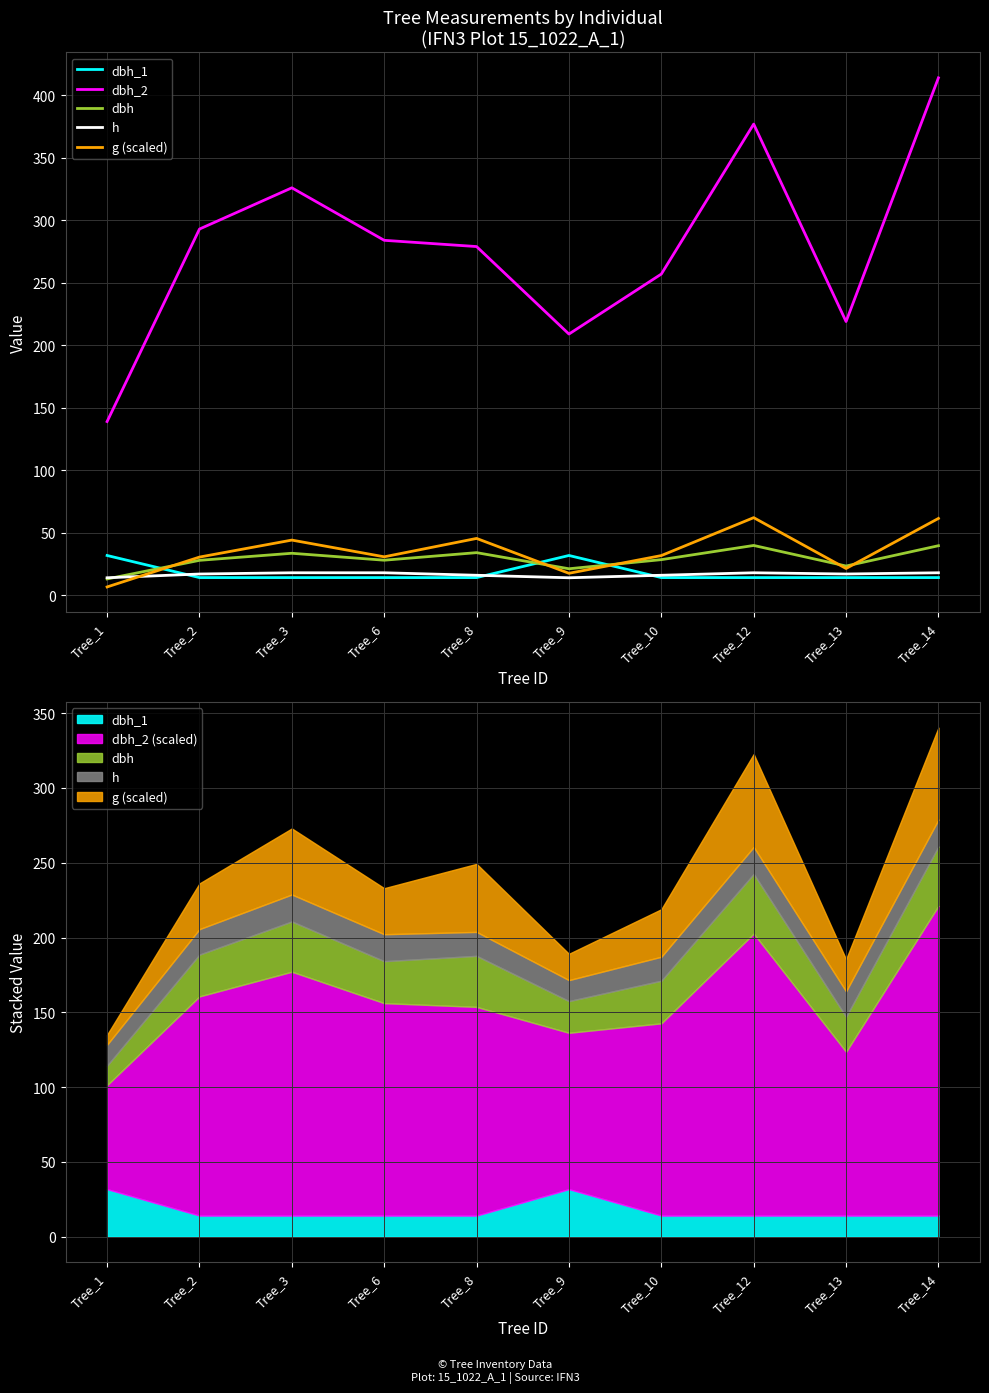

Is it true that h equals 23.4 at Tree_13?

False